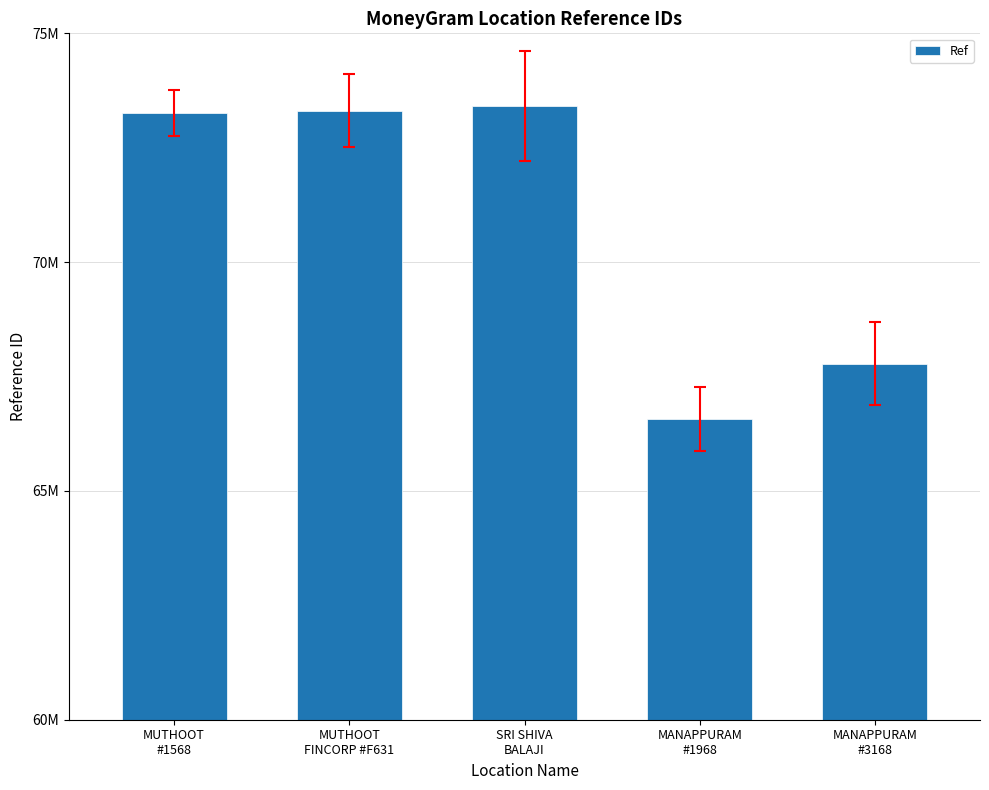

The value at SRI SHIVA
BALAJI is 113804085. True or false?

False